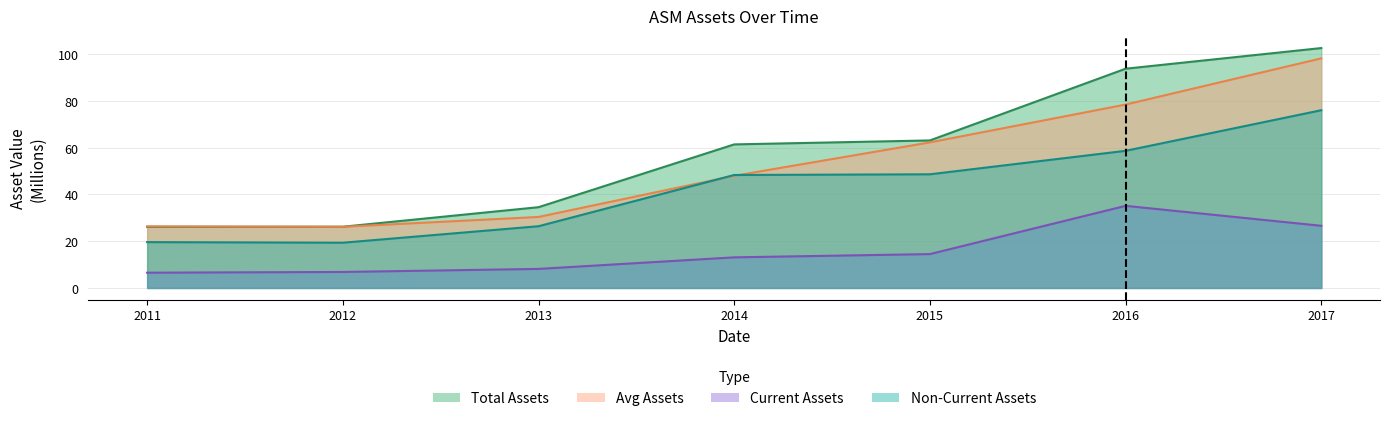

What is the value of the assetsnc point at the 3rd from the left?

26.4